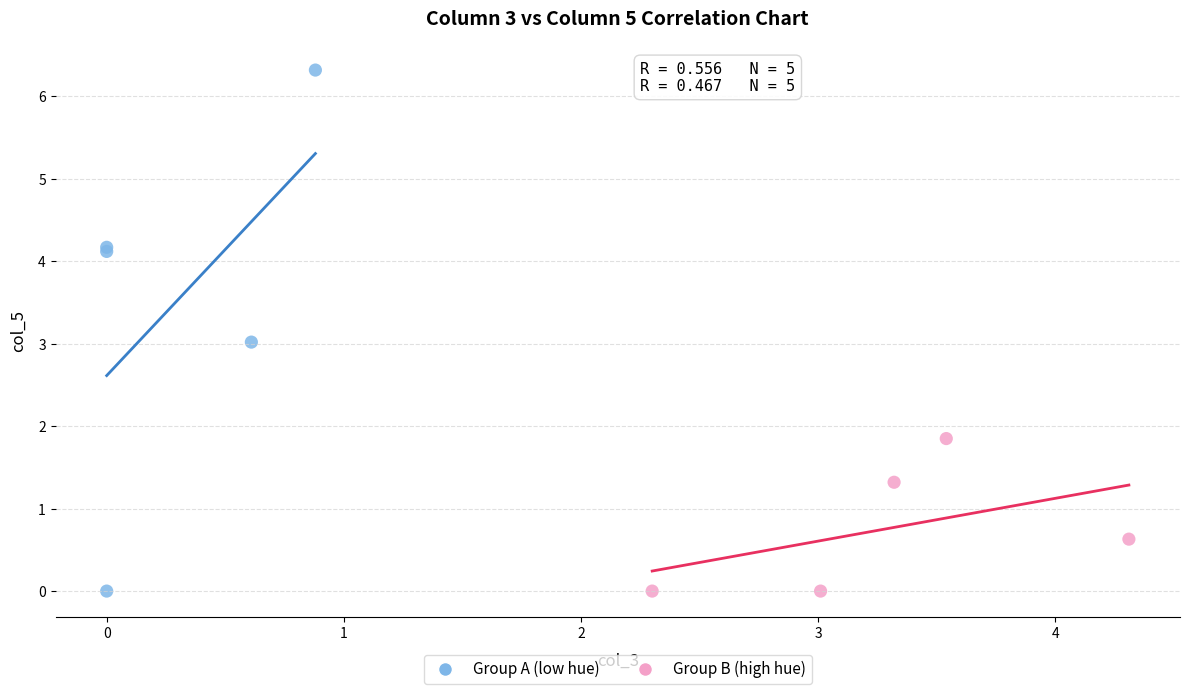

Which series has the widest spread of Y values?

Group A (low hue)